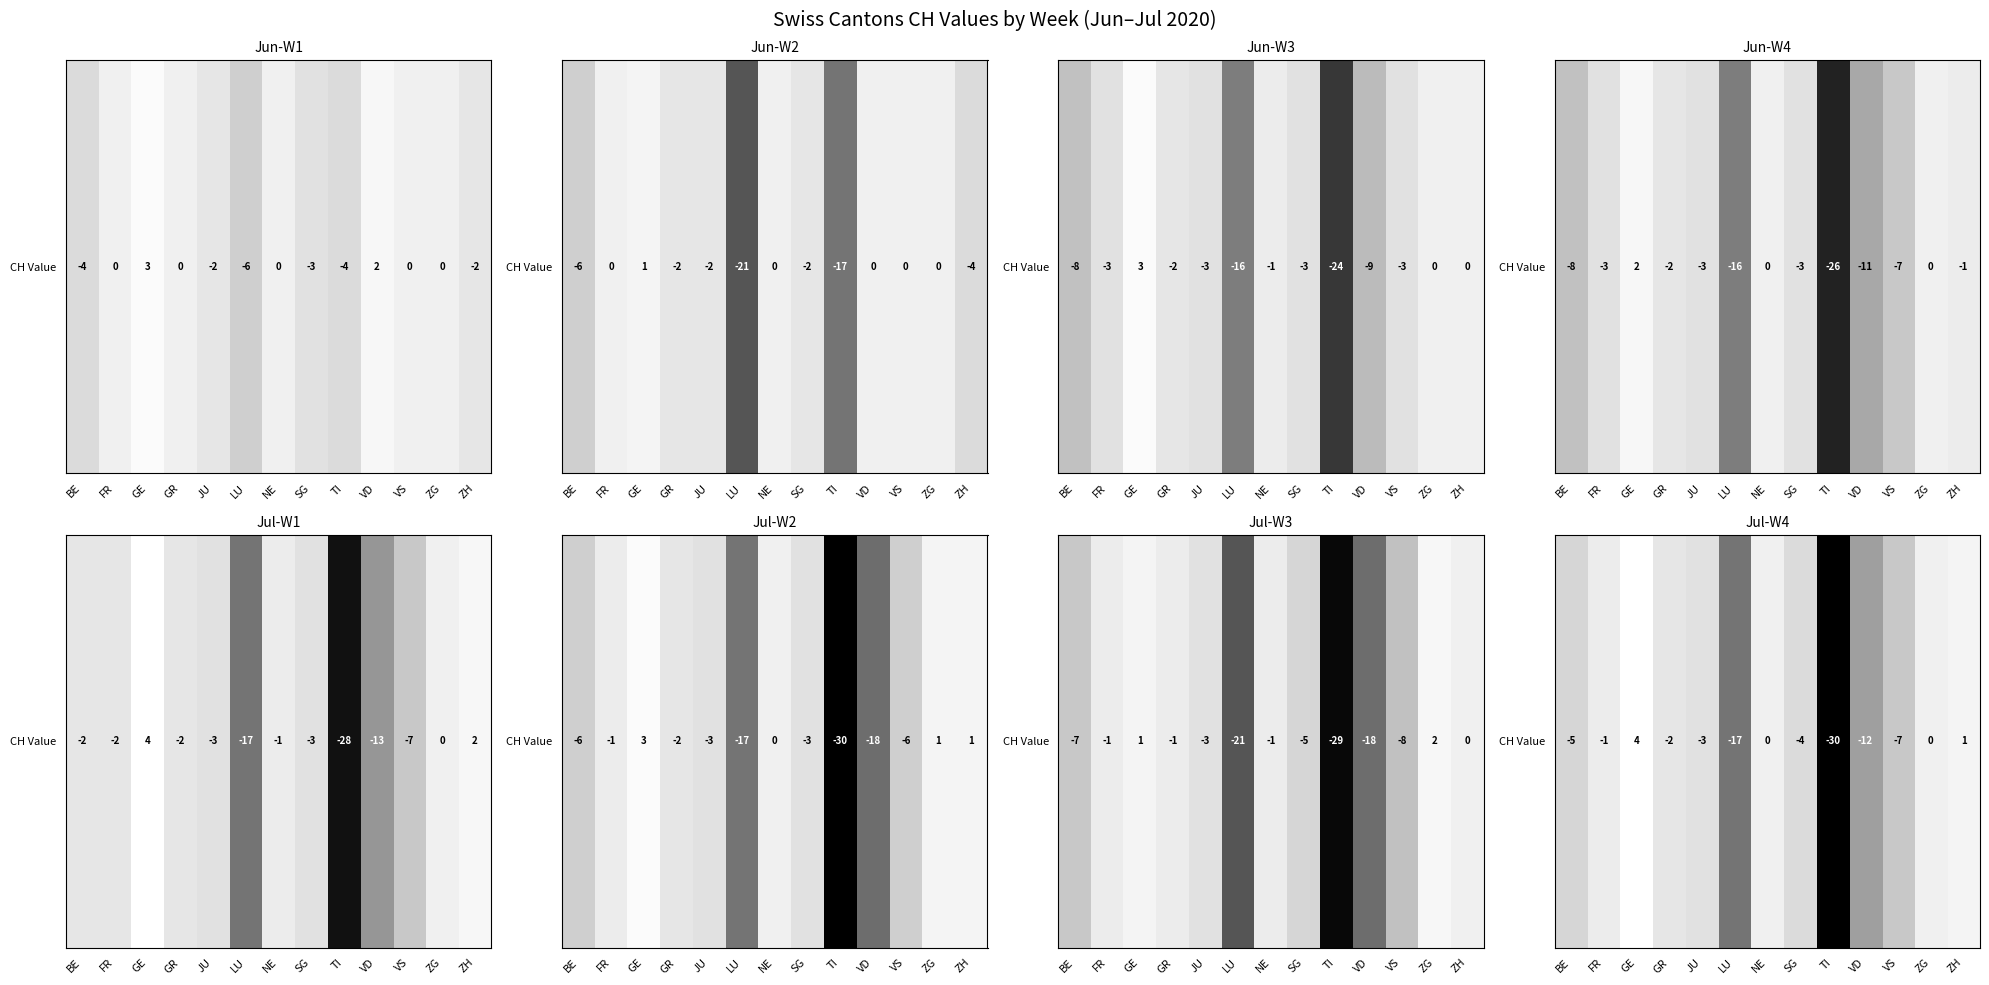

Which label corresponds to the largest value in the chart?

GE